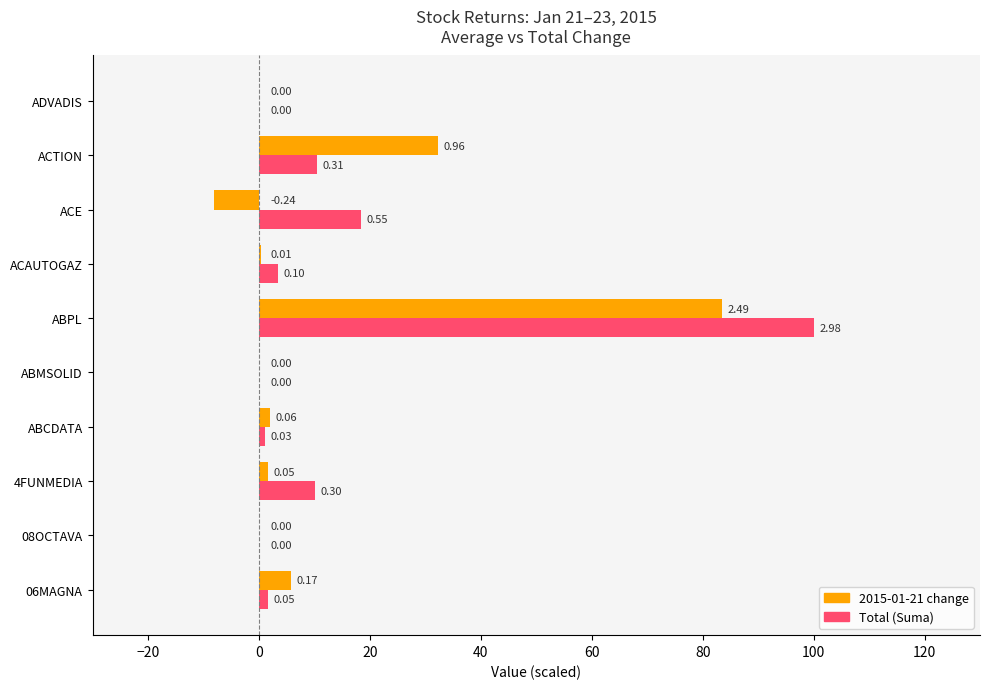

Which category has the highest value across all series?

ABPL